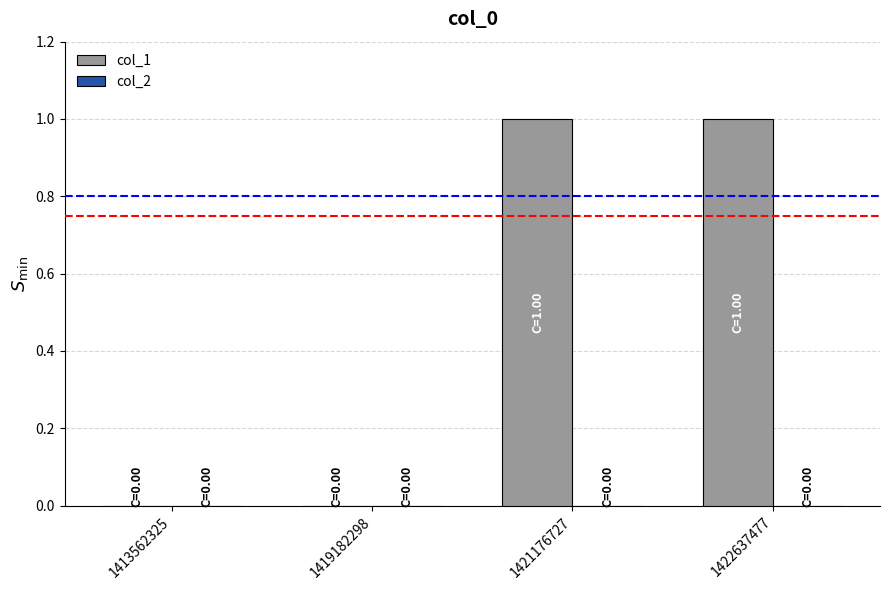

Between 1422637477 and 1419182298, which is larger?

1422637477